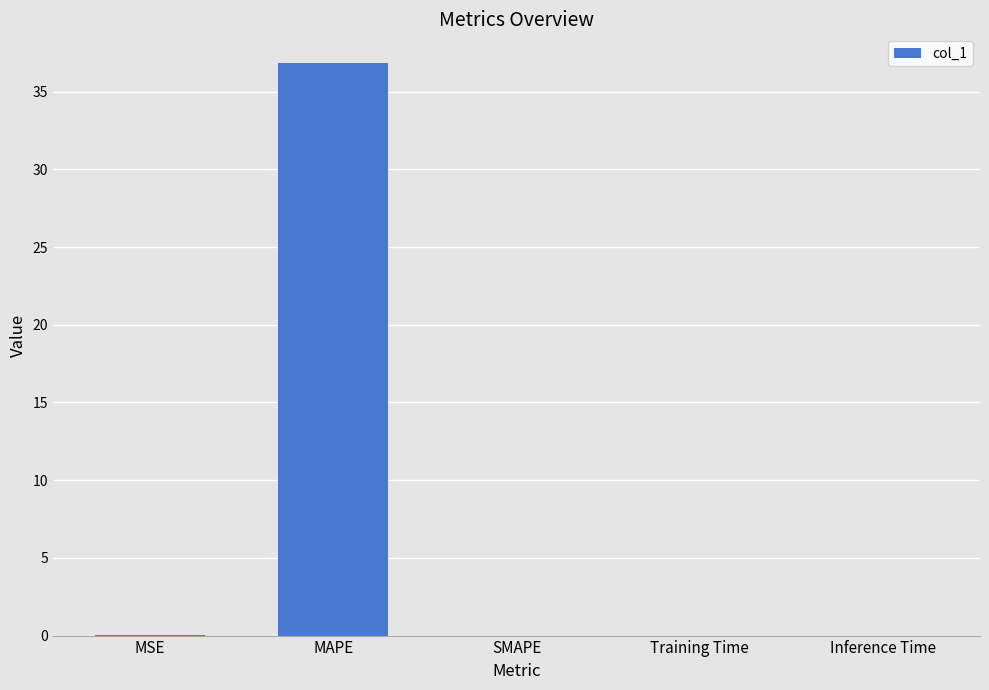

What is the average value?

7.4